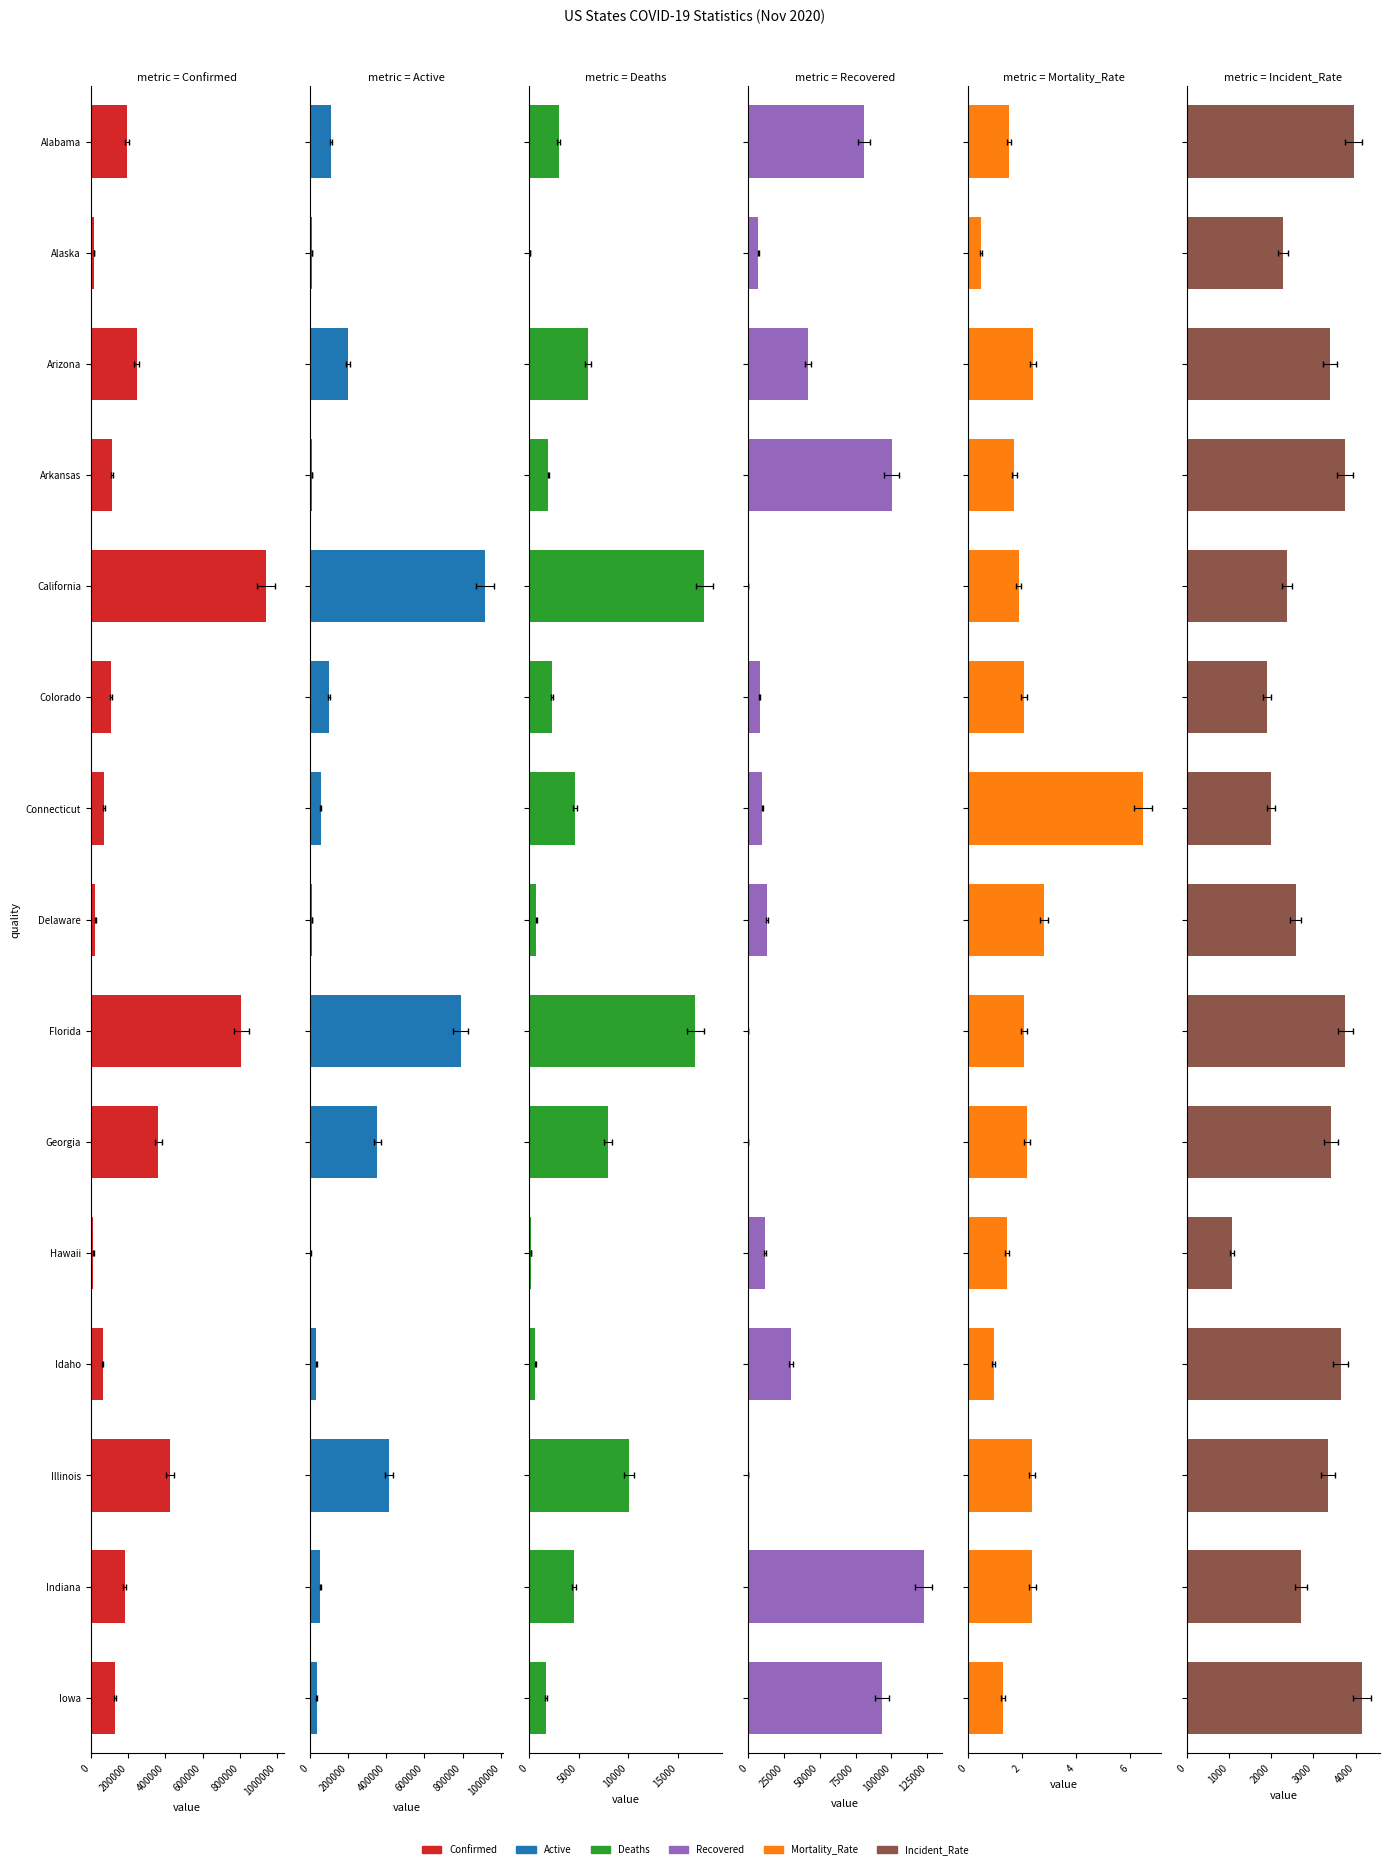

Which series changed the most between Arizona and Colorado?

Confirmed